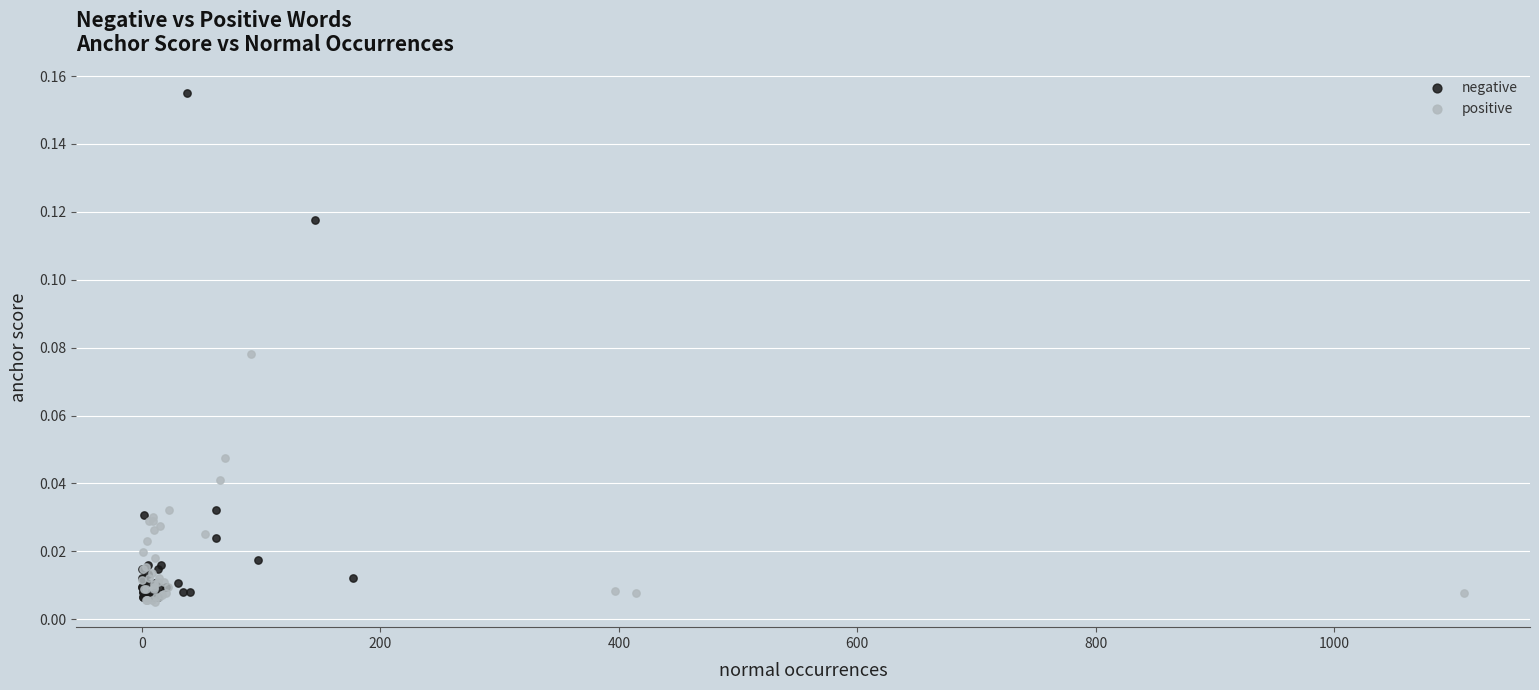

Which series has the widest spread of Y values?

negative